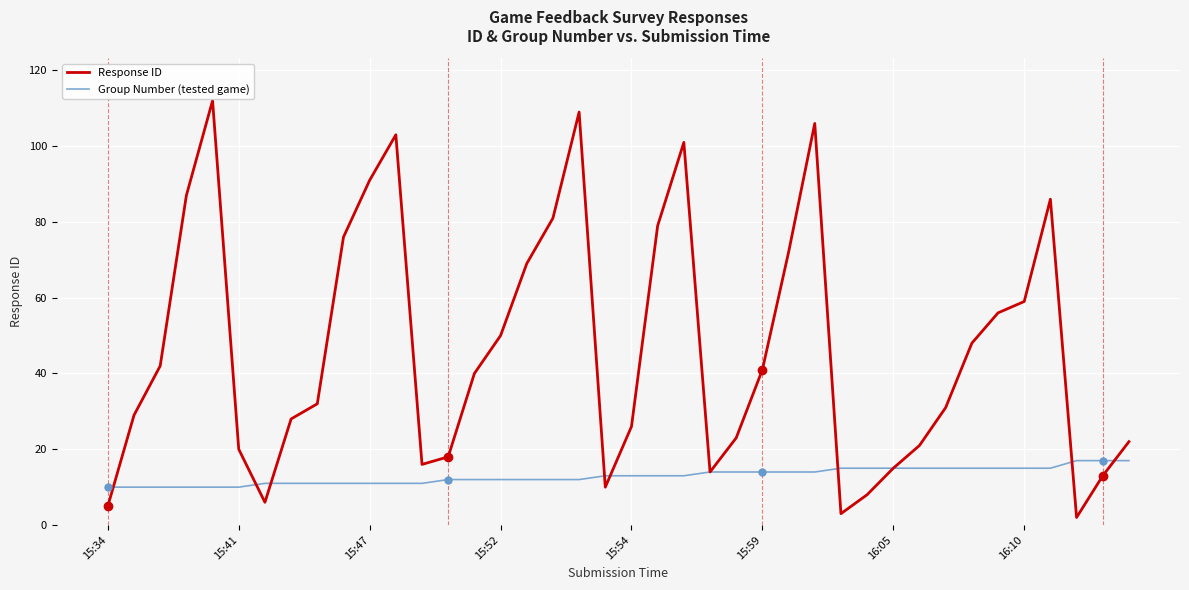

What is the greatest value displayed?

112